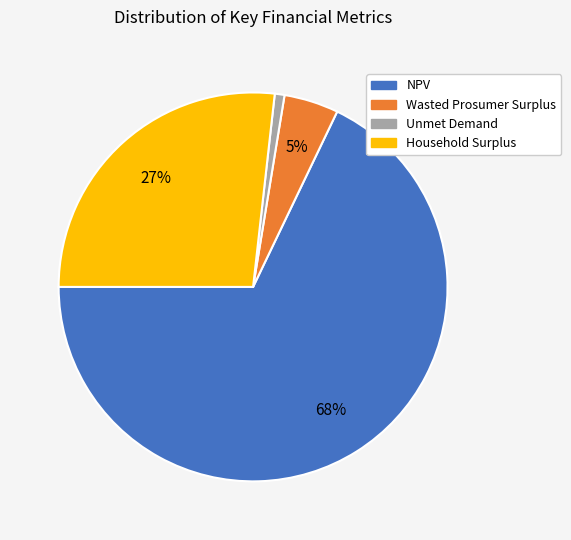

Which category has the smallest portion of the pie?

Unmet Demand